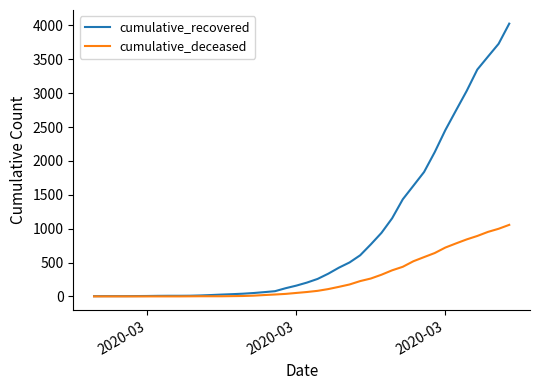

Rank the series by their maximum value, from highest to lowest.

cumulative_recovered, cumulative_deceased